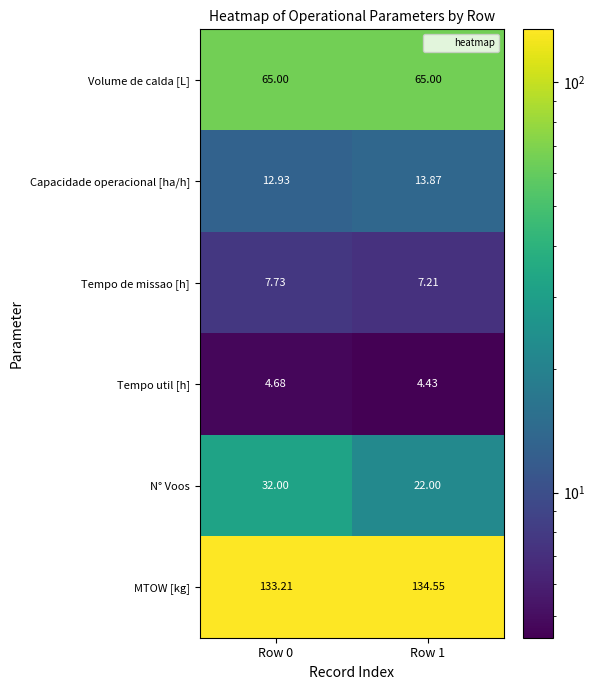

Which series has the widest spread of values?

N° Voos